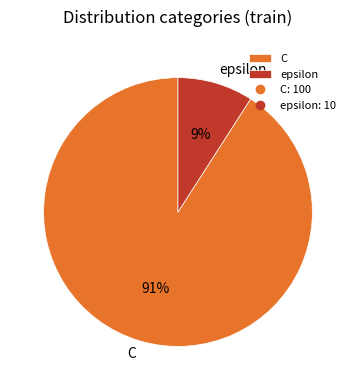

Between C and epsilon, which is larger?

C